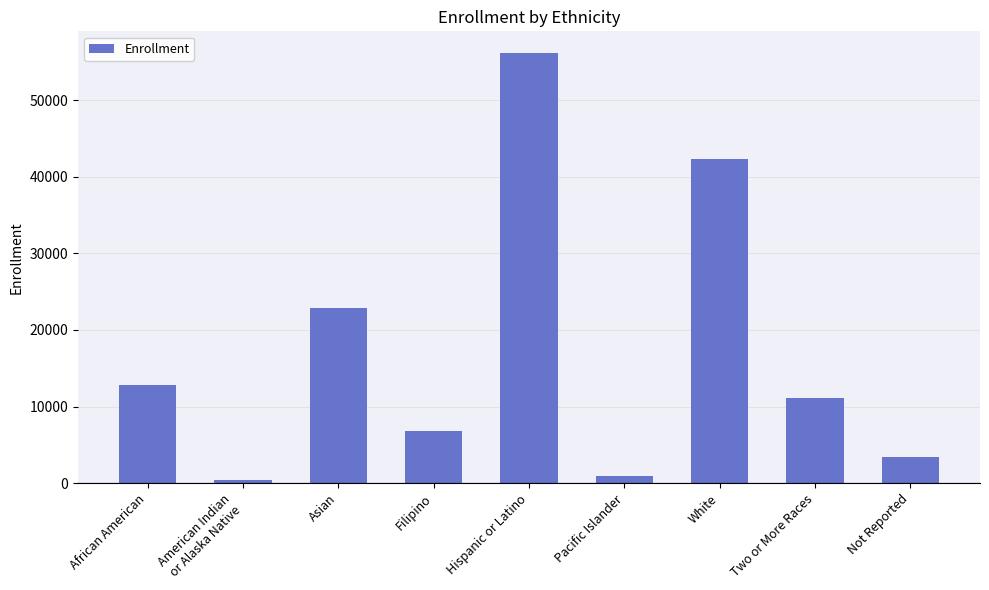

Does the chart contain stacked bars?

No